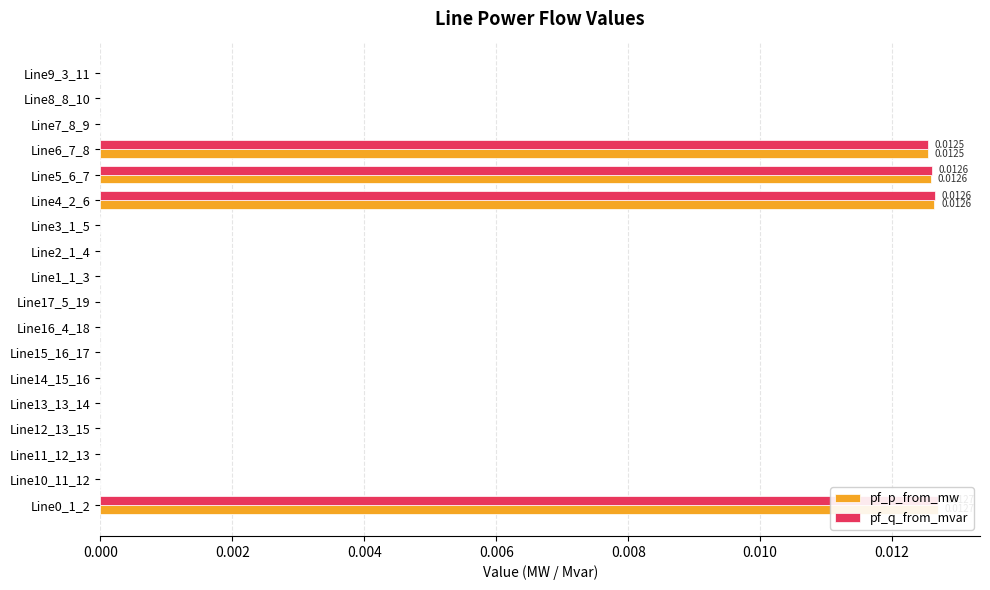

Which series has the largest total across all categories?

pf_q_from_mvar